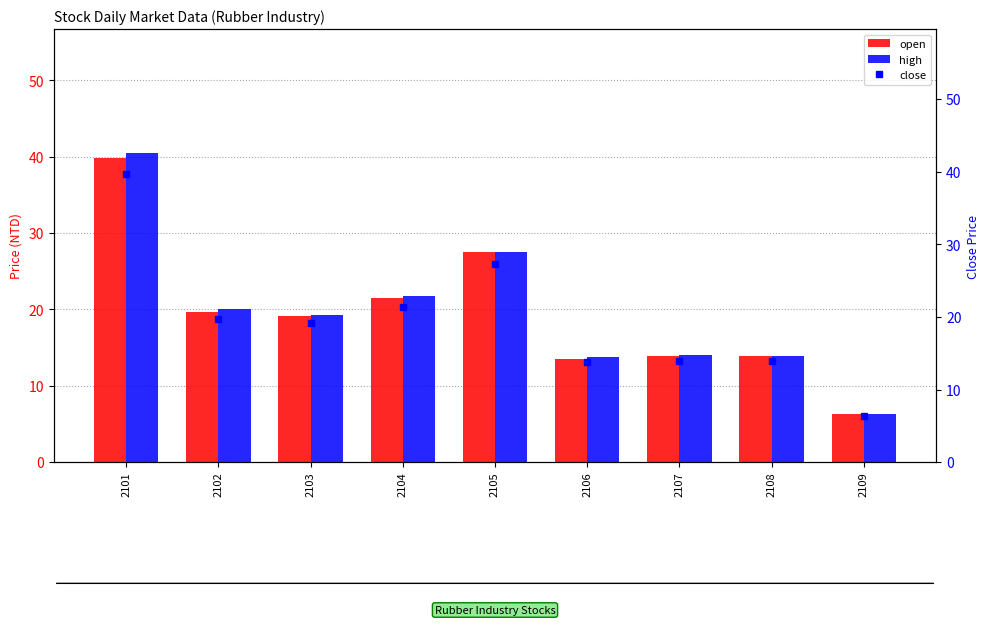

Reading left to right, extract all data points from this chart.

open: 39.8	19.7	19.1	21.4	27.5	13.5	13.8	13.8	6.3
high: 40.5	20.1	19.2	21.8	27.5	13.8	14.1	13.9	6.4
close: 39.8	19.6	19.1	21.3	27.3	13.8	13.9	13.9	6.3